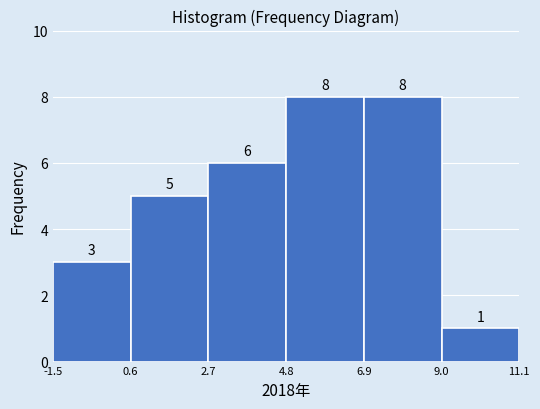

What is the height of the bar covering 9.0 to 11.1 on the x-axis?

1